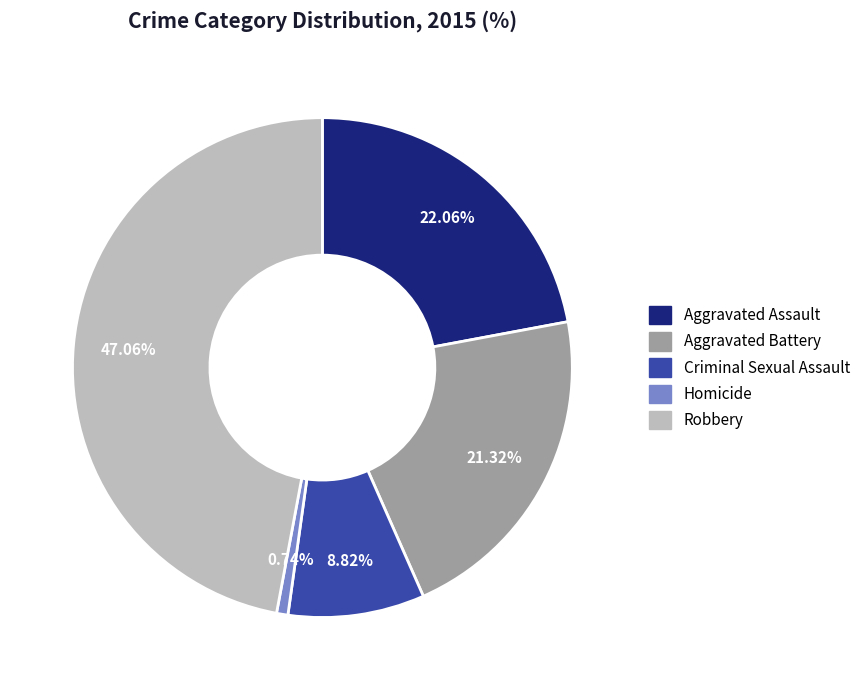

To the nearest percent, what percentage of the pie is Aggravated Assault?

22%